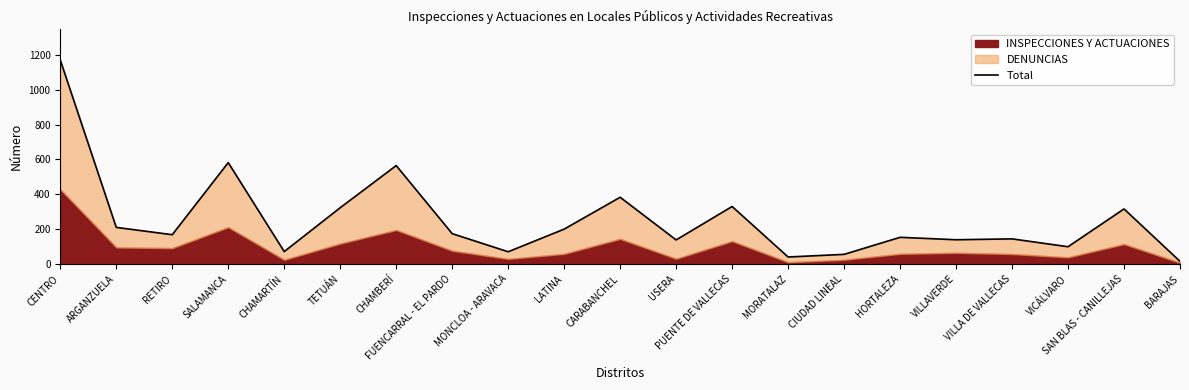

List the labels in order of value, largest first.

CENTRO, SALAMANCA, CHAMBERÍ, CARABANCHEL, PUENTE DE VALLECAS, TETUÁN, SAN BLAS - CANILLEJAS, ARGANZUELA, LATINA, FUENCARRAL - EL PARDO, RETIRO, HORTALEZA, VILLA DE VALLECAS, VILLAVERDE, USERA, VICÁLVARO, CHAMARTÍN, MONCLOA - ARAVACA, CIUDAD LINEAL, MORATALAZ, BARAJAS